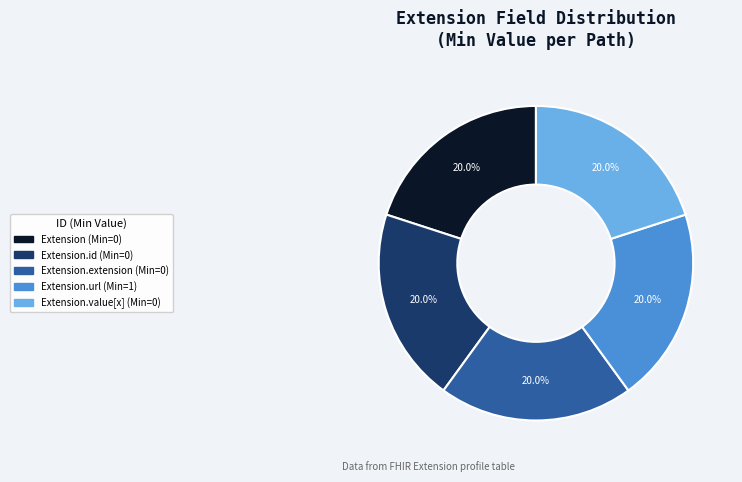

Count the number of slices in the pie.

5